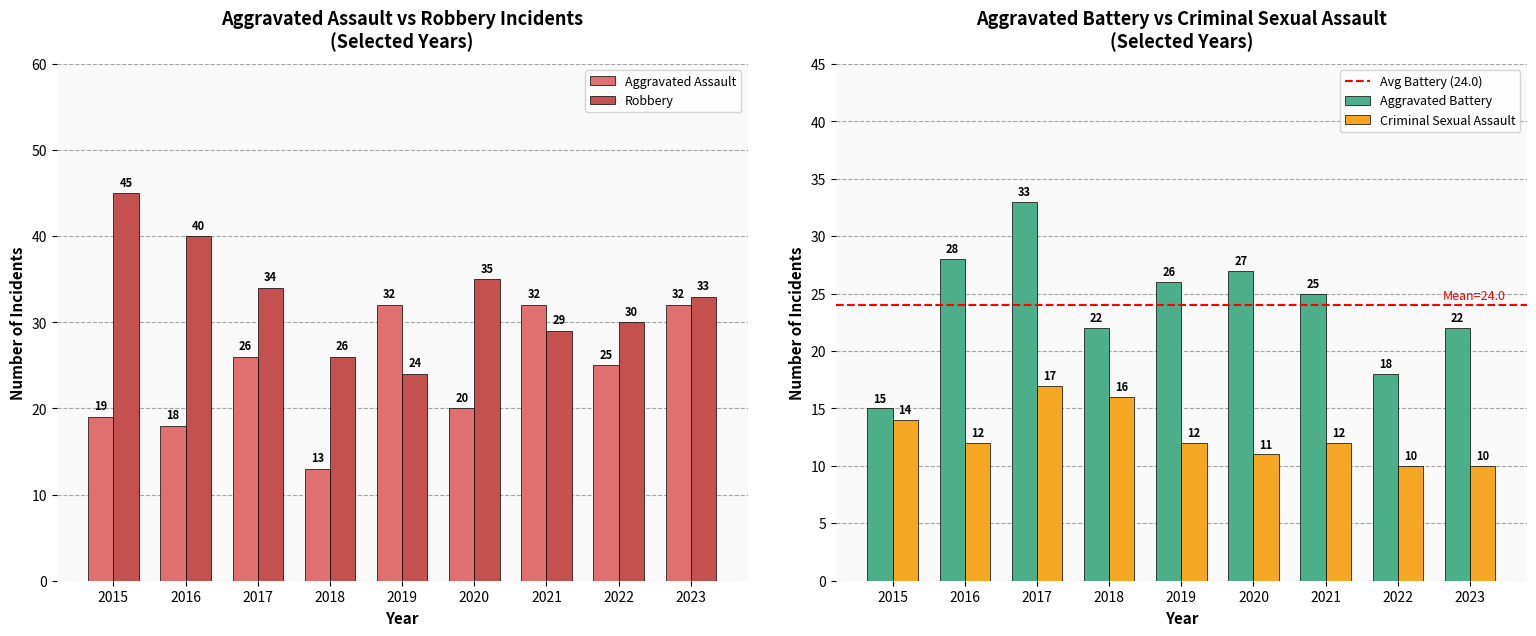

What is the total value across all series at 2018?

77